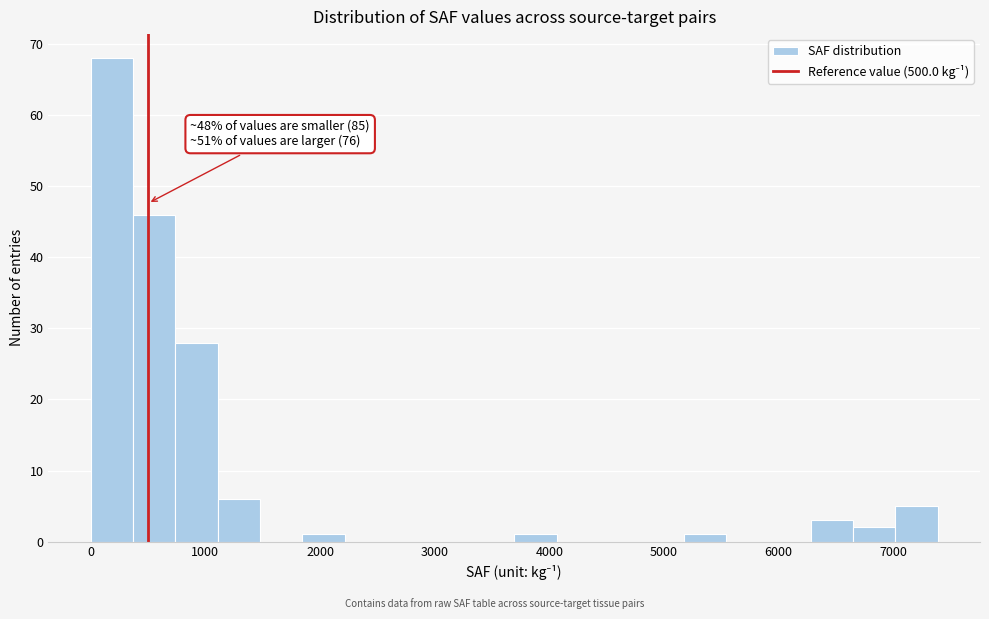

Read against the x-axis, roughly where is the centre of the tallest bar?

200